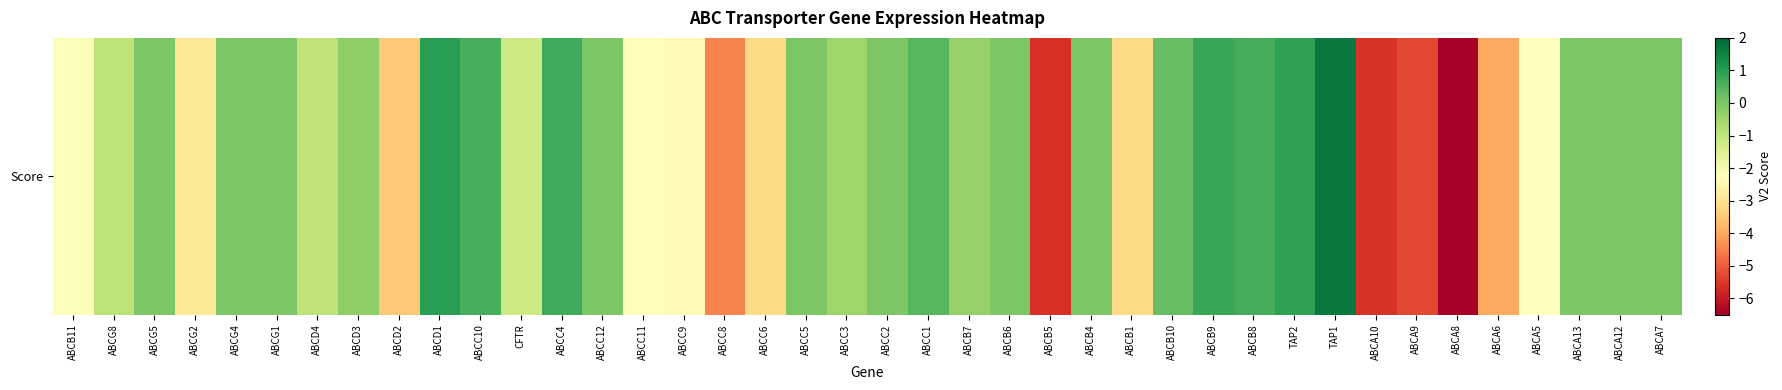

Between ABCB11 and TAP1, which is larger?

TAP1